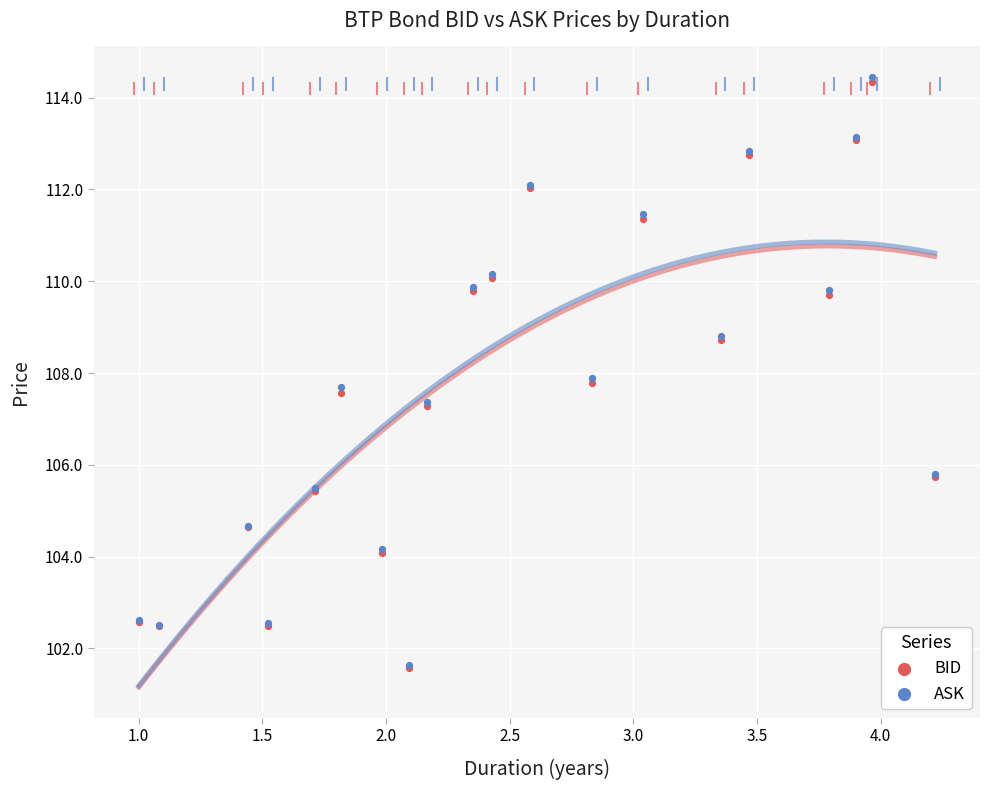

Which series contains the lowest Y value?

BID